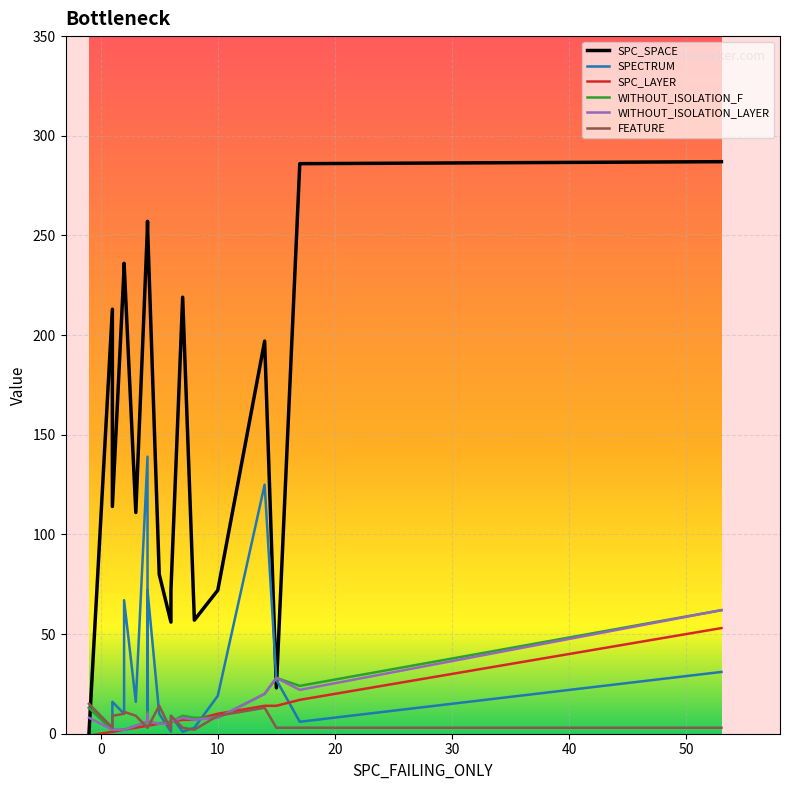

At 9, list the series in order from smallest to largest.

SPC_LAYER, WITHOUT_ISOLATION_F, WITHOUT_ISOLATION_LAYER, SPECTRUM, FEATURE, SPC_SPACE